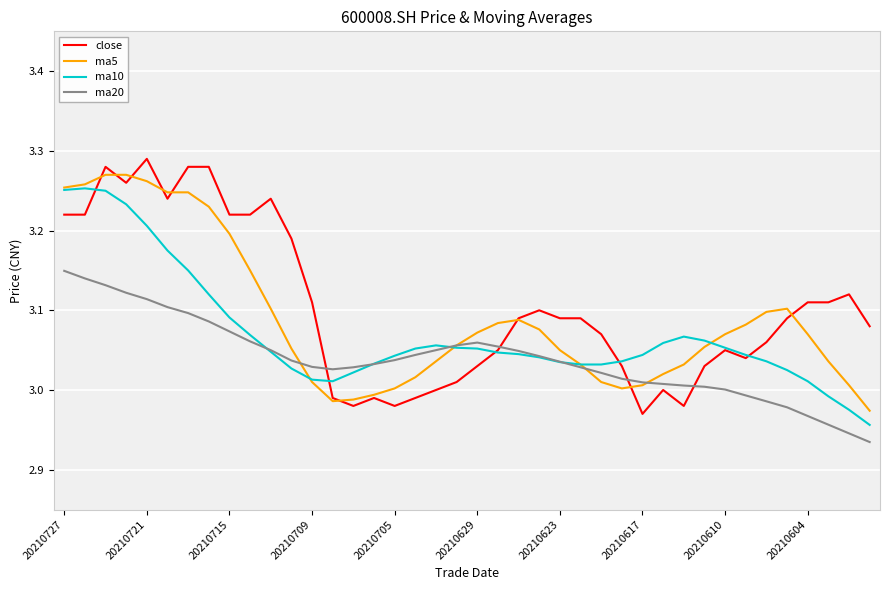

Which series ends up on top after the final intersection of ma20 and close?

close